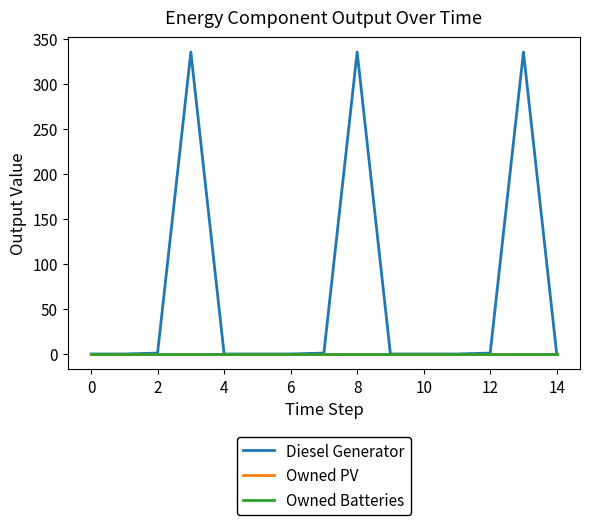

Does the chart have visible grid lines?

No